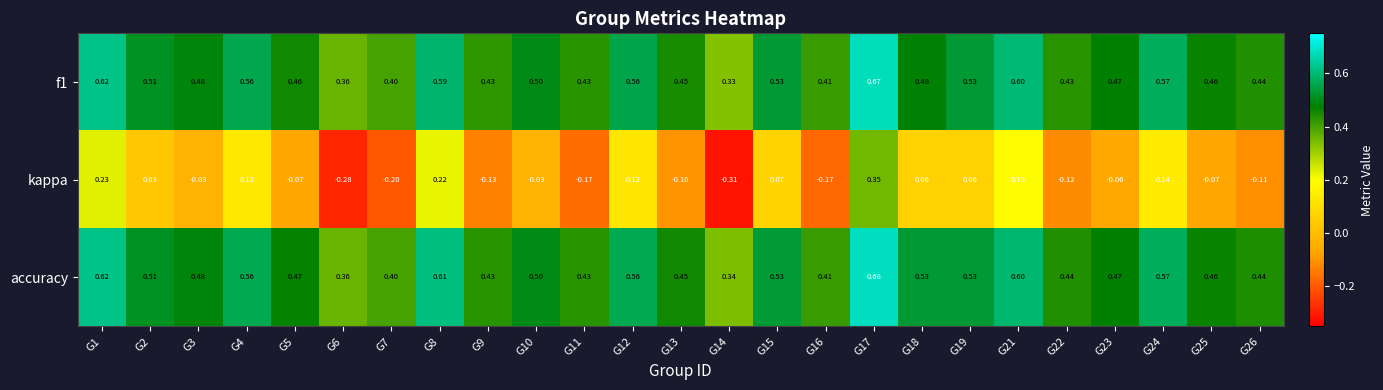

Is the value of kappa at G21 greater than the value of accuracy at G13?

No